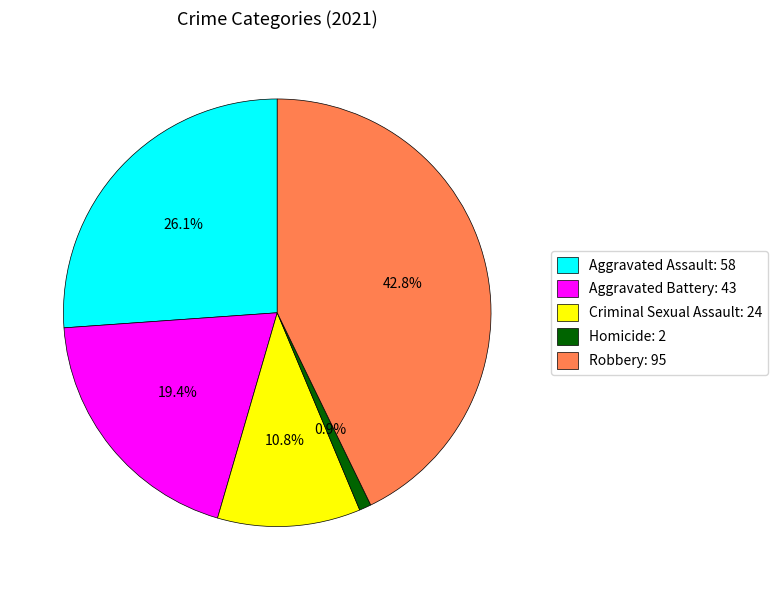

Is it true that Aggravated Battery is 19% of the pie?

True